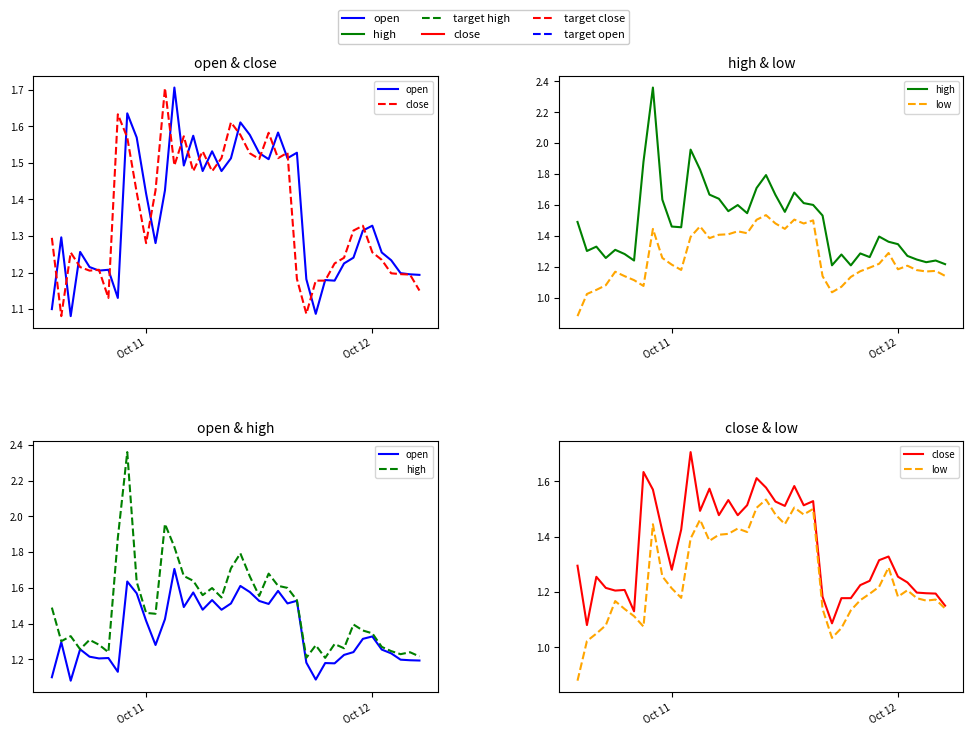

In open, how many points are higher than both neighbors (excluding endpoints)?

12